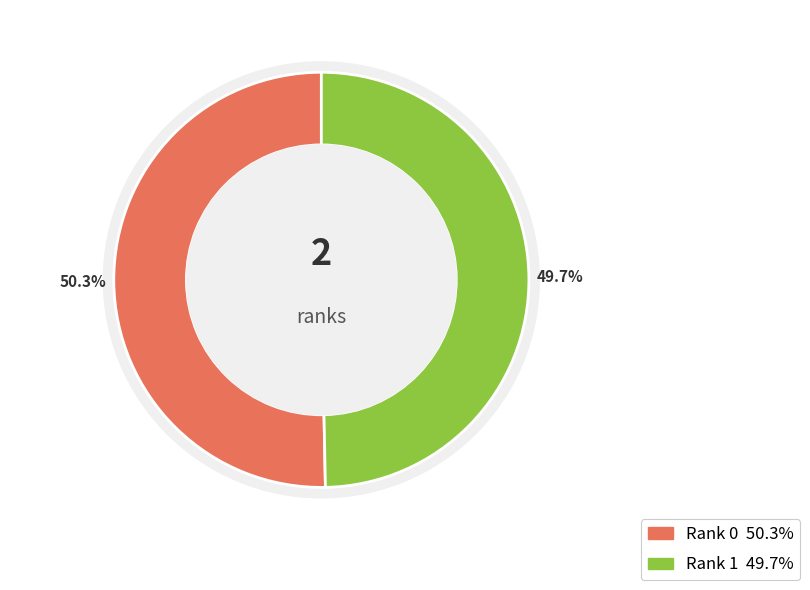

Which category accounts for the majority?

Rank 0